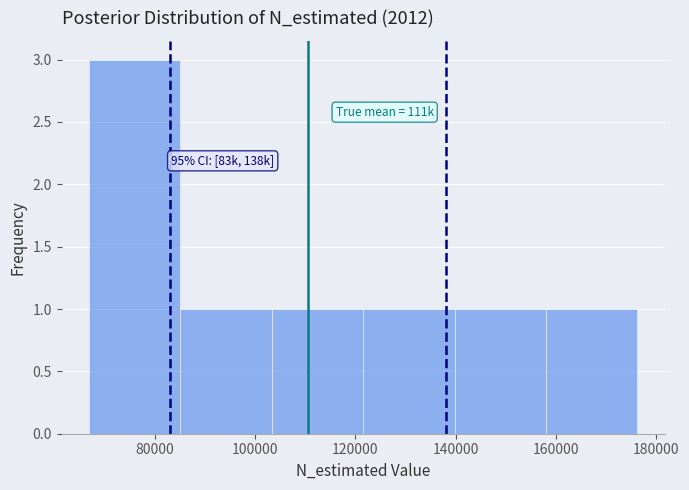

Over which range of the x-axis is the bar tallest?

66000 to 86000